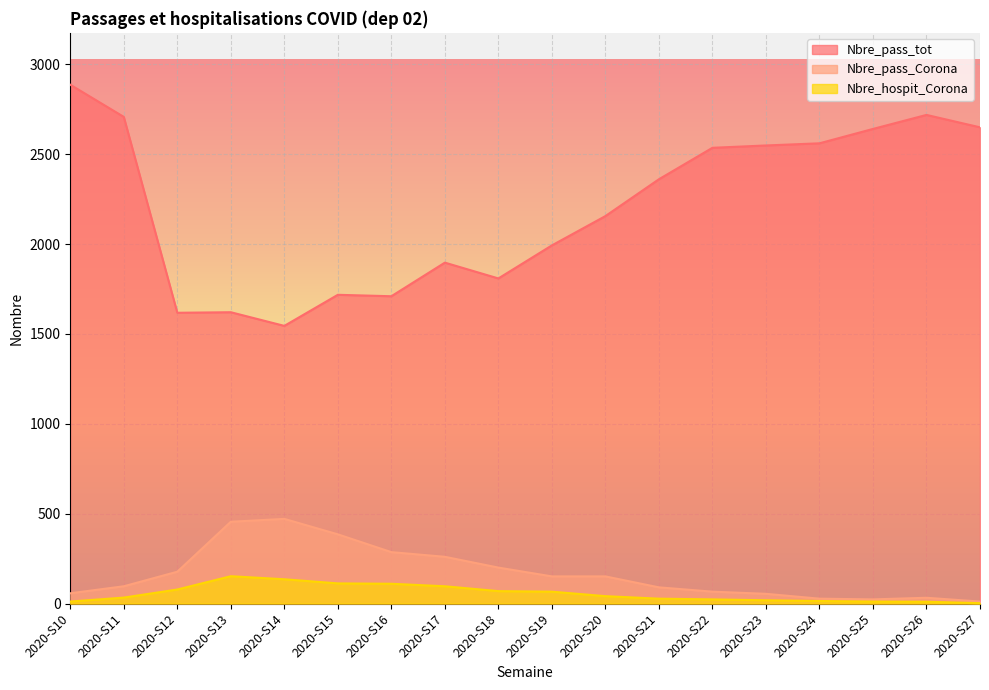

True or false: Nbre_pass_Corona and Nbre_pass_tot intersect in this chart.

False